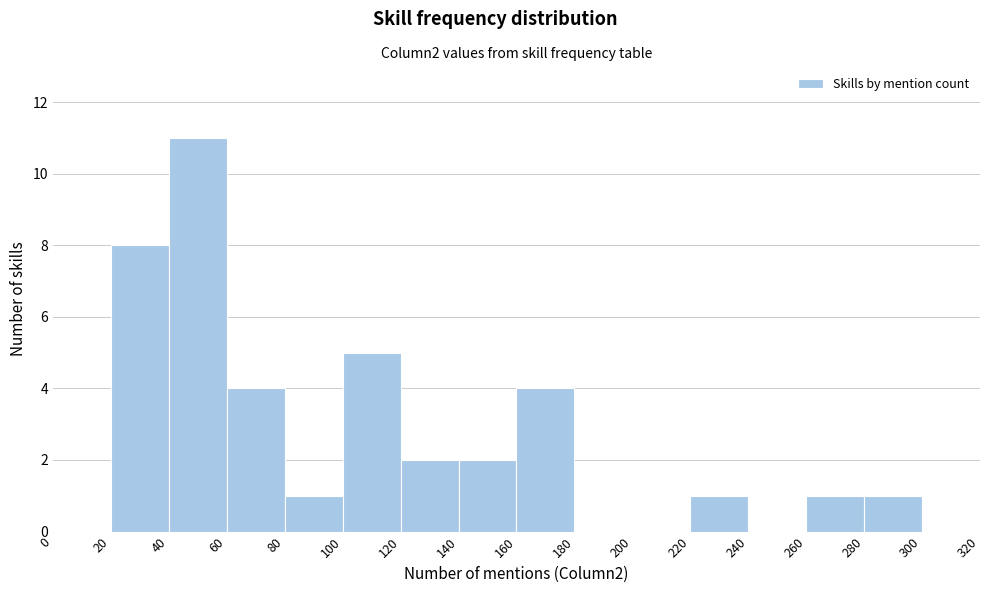

Reading left to right, list every bar in this chart as the range it spans on the x-axis followed by its height. The values are not printed on the chart, so give them approximately, as read against the axis.

0 to 20: 0
20 to 40: 8
40 to 60: 11
60 to 80: 4
80 to 100: 1
100 to 120: 5
120 to 140: 2
140 to 160: 2
160 to 180: 4
180 to 200: 0
200 to 220: 0
220 to 240: 1
240 to 260: 0
260 to 280: 1
280 to 300: 1
300 to 320: 0